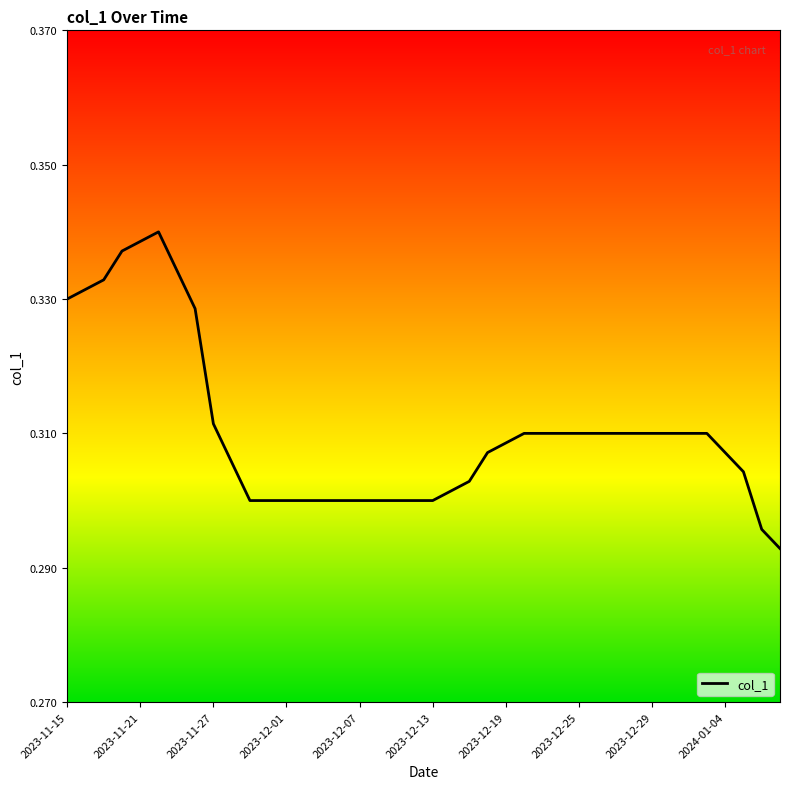

Does the chart display data point markers on the line(s)?

No